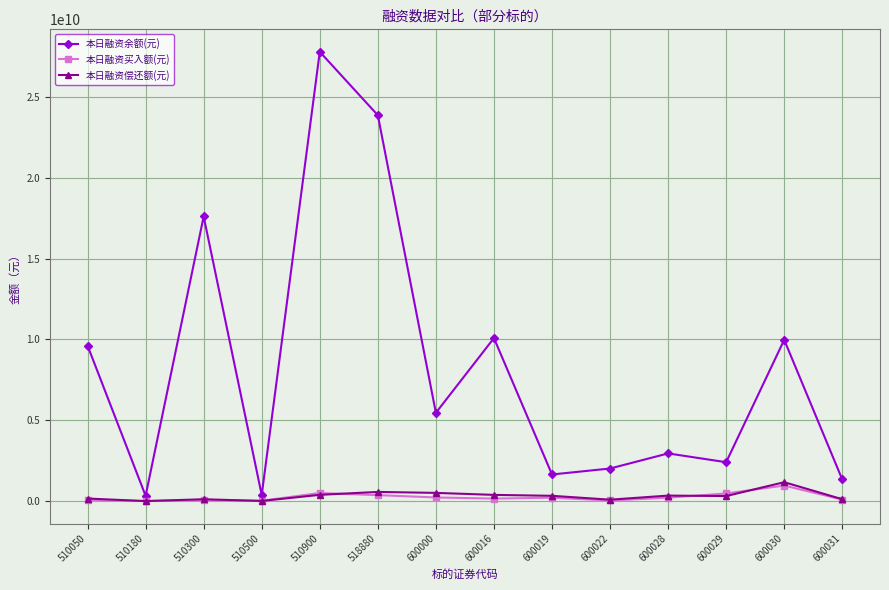

Where does the 本日融资偿还额(元) series first go above 328458175?

510900